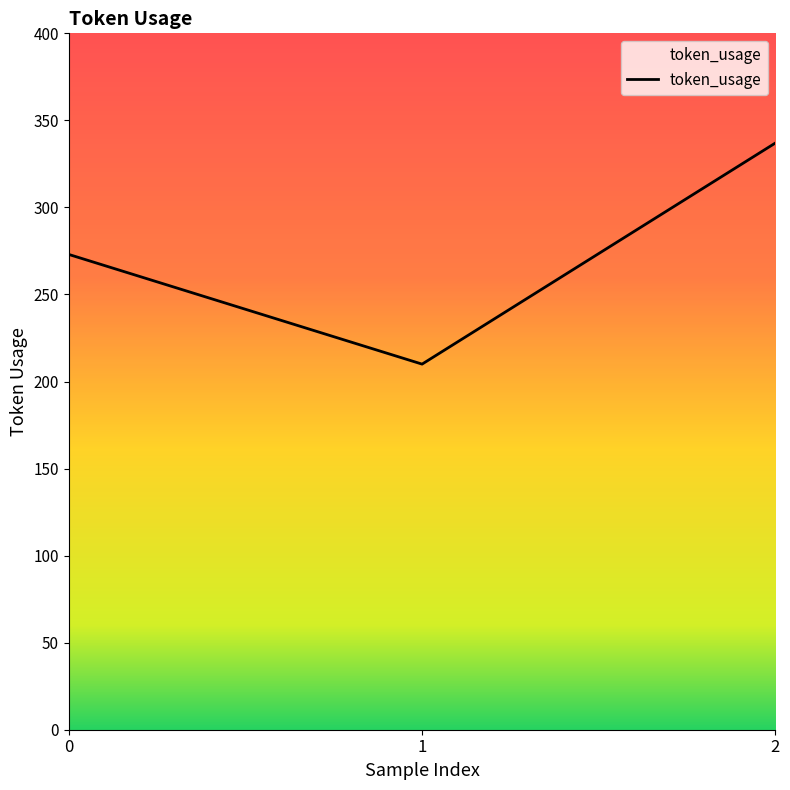

Rank the categories by value from highest to lowest.

2, 0, 1